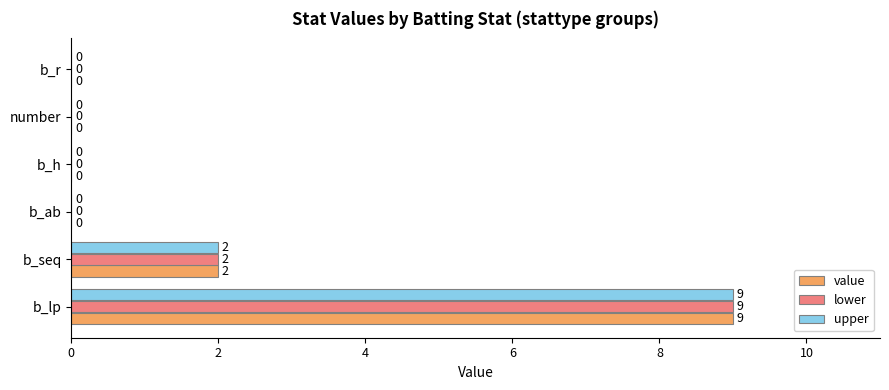

True or false: lower has a value of 2 at b_seq.

True